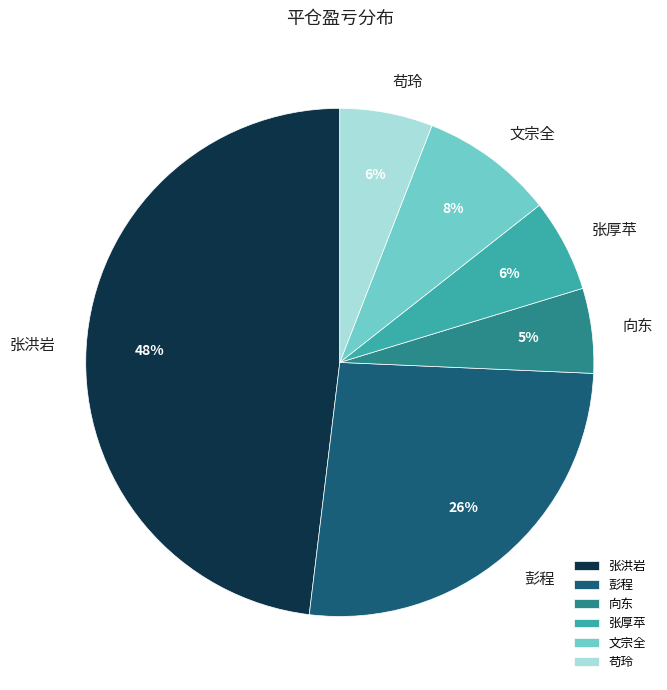

To the nearest percent, what is the average slice percentage?

17%